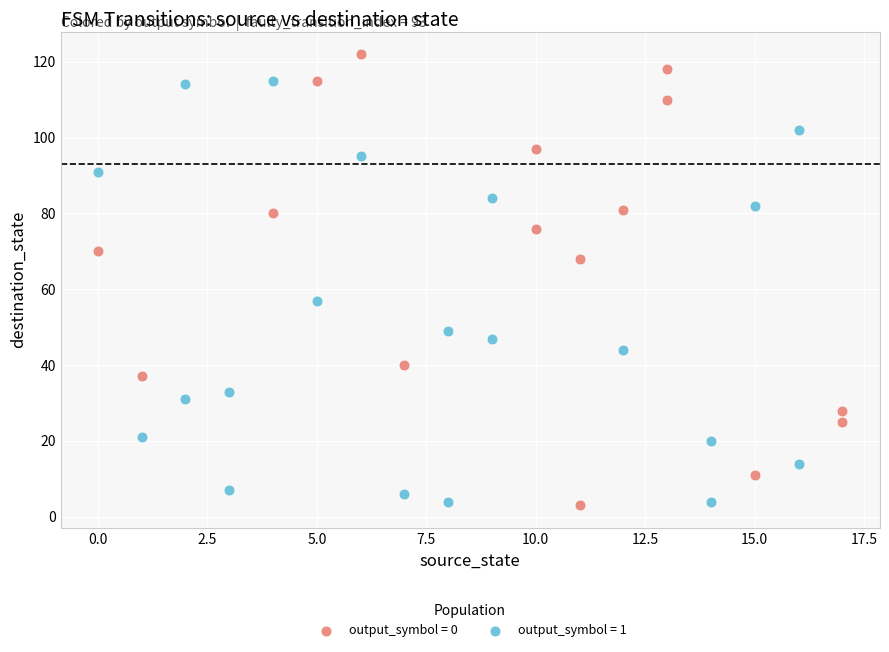

Which series contains the highest Y value?

output_symbol = 0